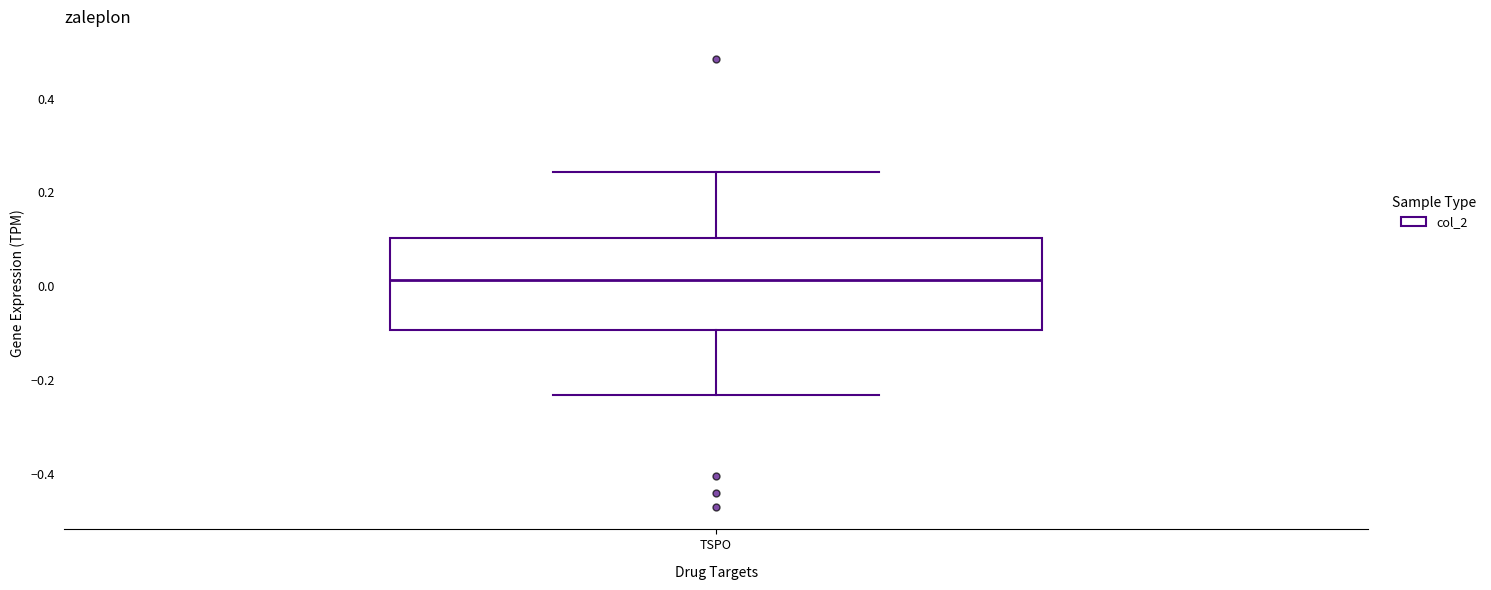

Where does the median line of the box for TSPO sit on the y-axis? The values are not printed on the chart, so give them approximately, as read against the axis.

0.02